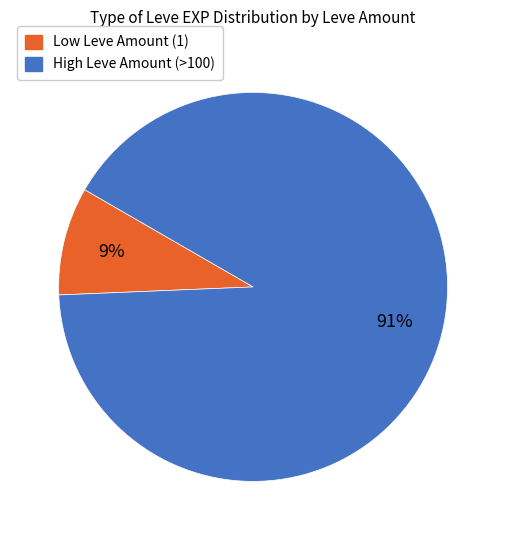

To the nearest percent, what percentage of the pie is Low Leve Amount (1)?

9%